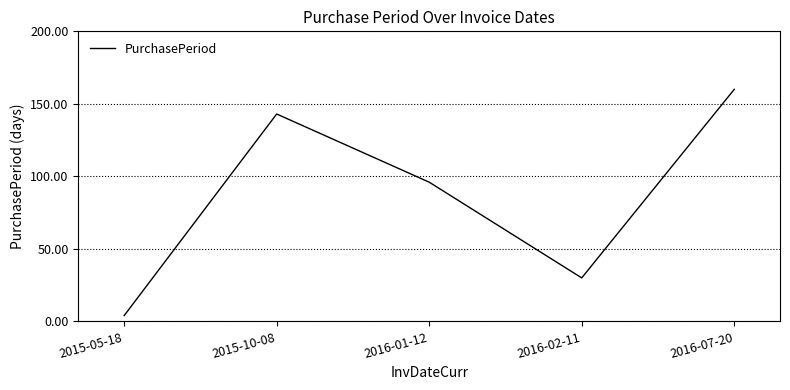

Reading left to right, list all the values displayed in this chart.

2015-05-18=4	2015-10-08=143	2016-01-12=96	2016-02-11=30	2016-07-20=160